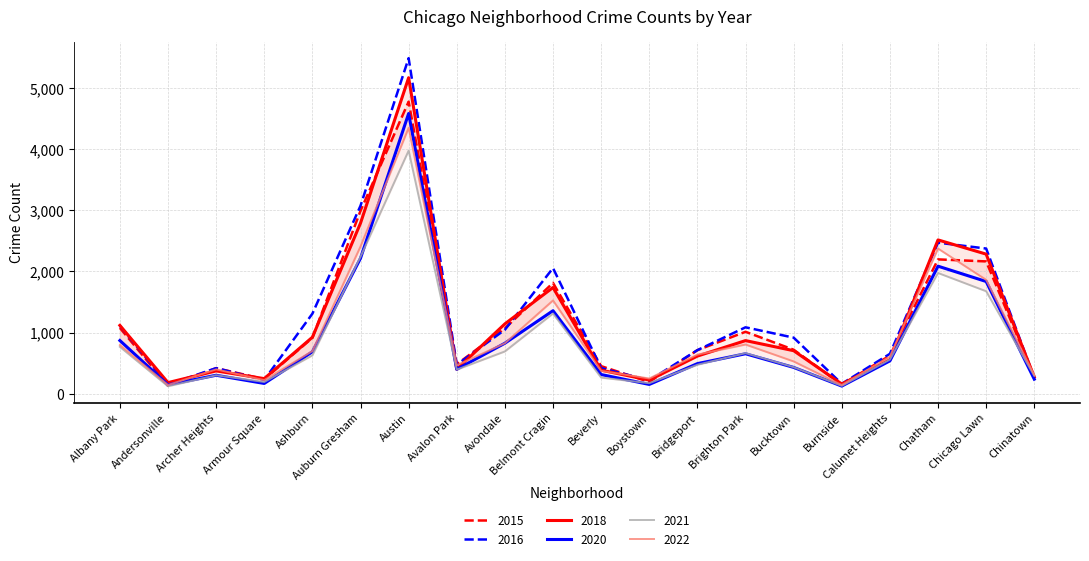

What is the approximate value of 2021 at Beverly, to the nearest 10?

260